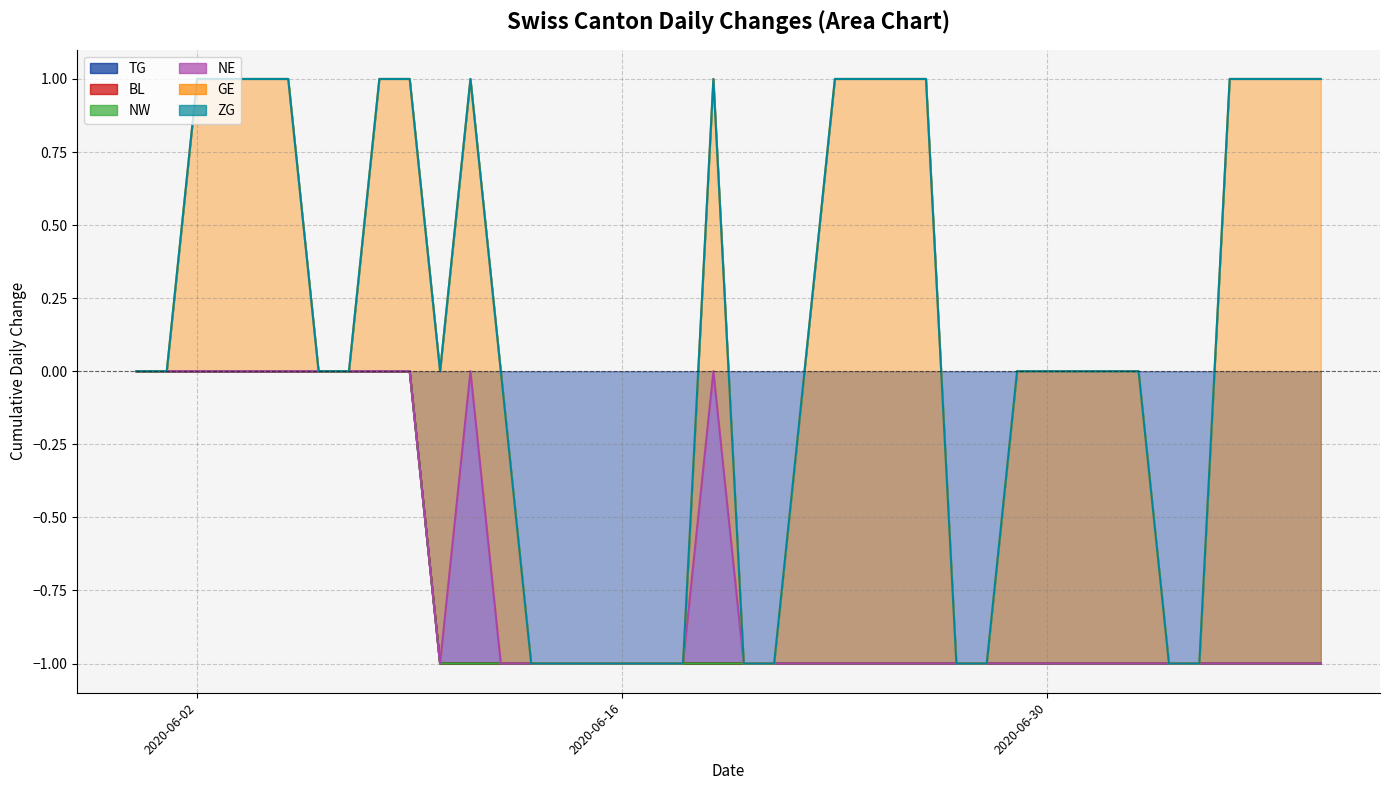

What is the spread (max minus min) of values at 16?

1